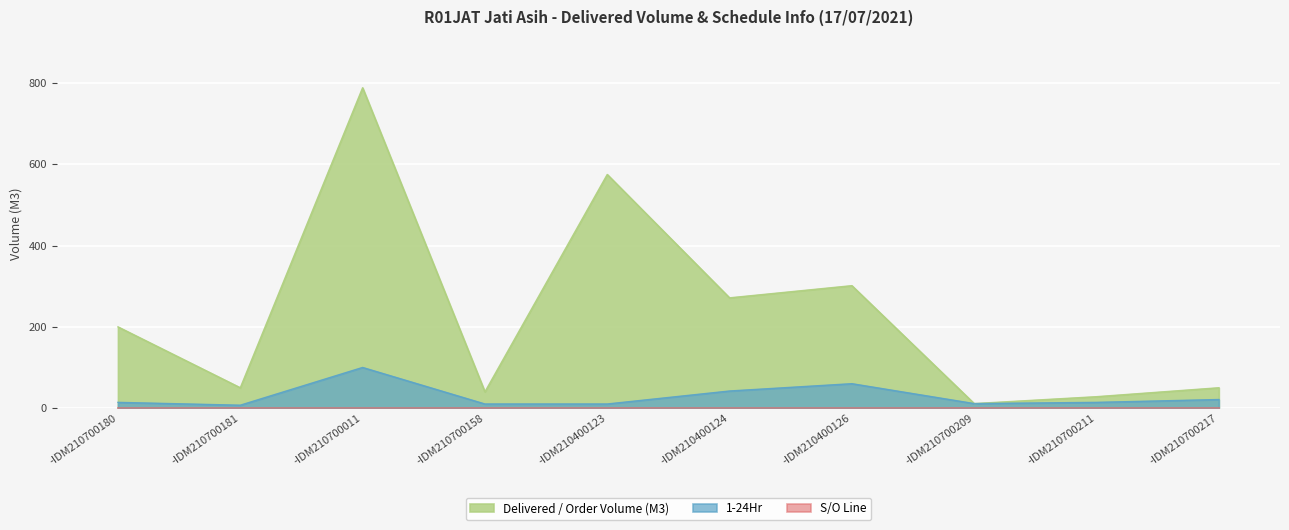

True or false: 1-24Hr has a value of 11.0 at -IDM210700209.

True